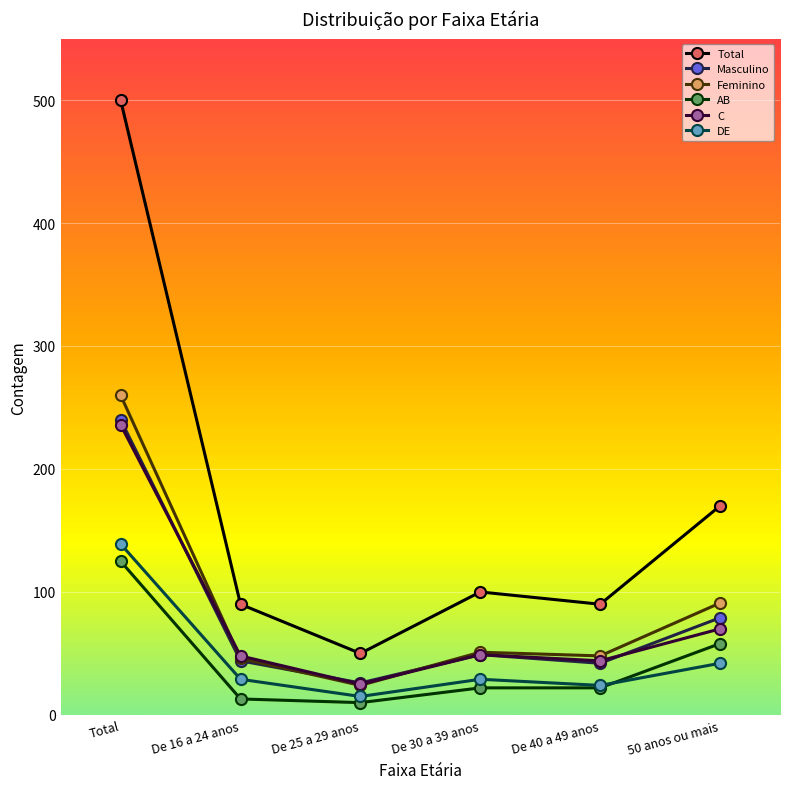

How many values in the DE series are below 29?

2